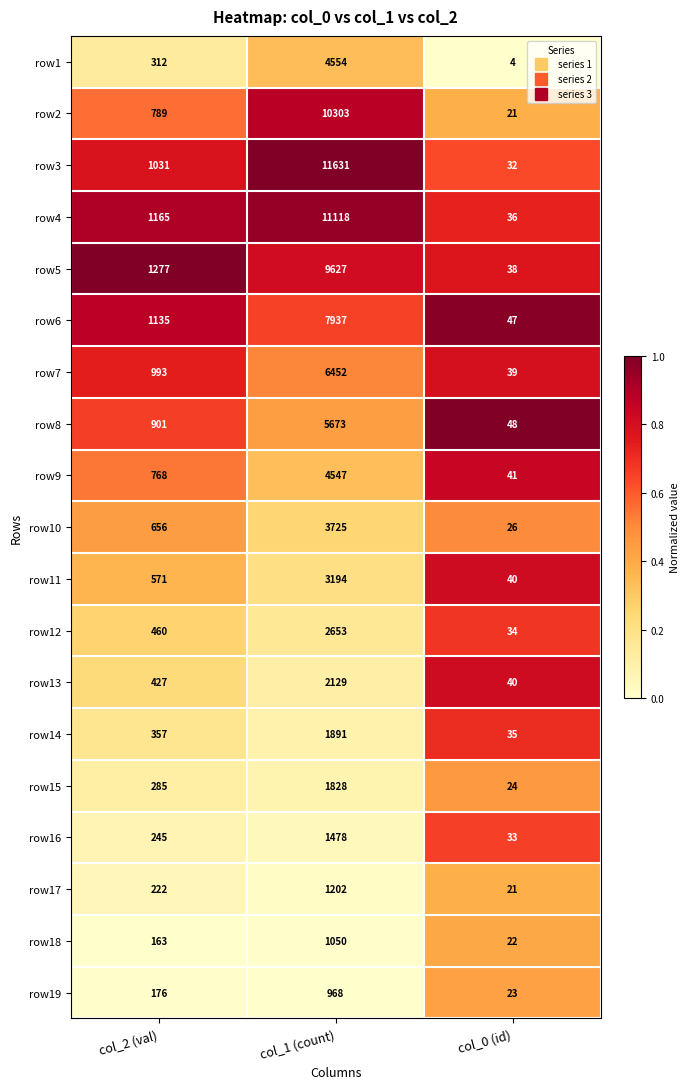

What is the sum of the row19 values at col_2 (val) and col_1 (count)?

1144